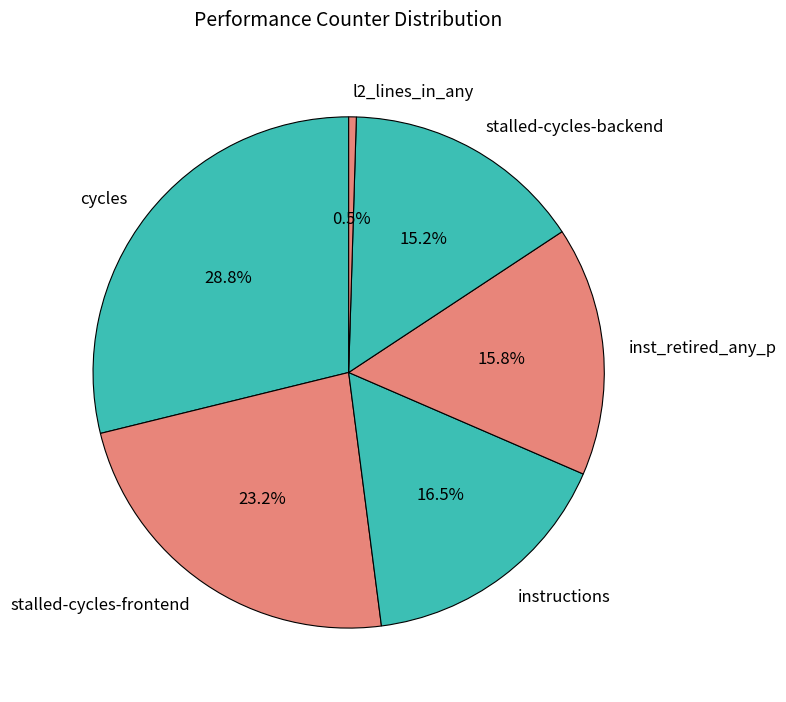

To the nearest percent, what percentage of the pie is inst_retired_any_p?

16%